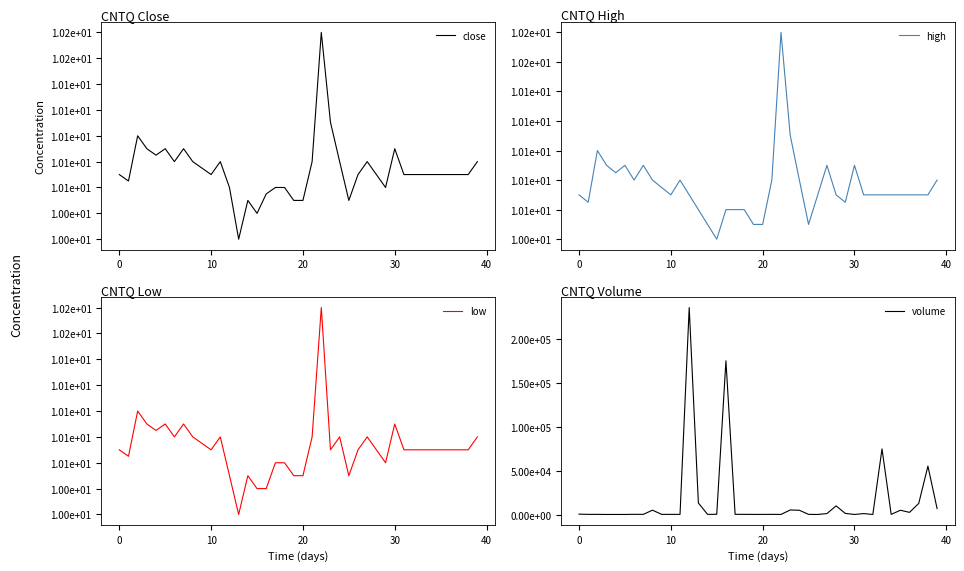

What is the maximum value for high?

10.2